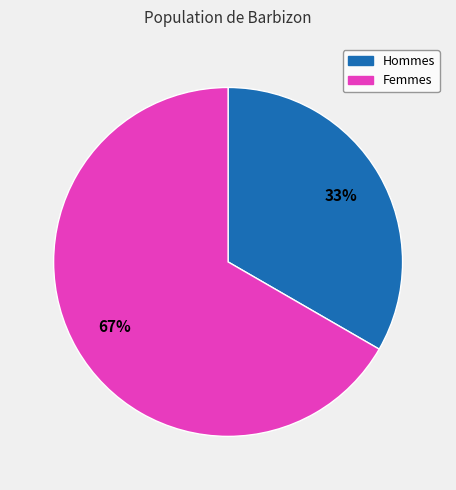

To the nearest percent, what is the average slice percentage?

50%